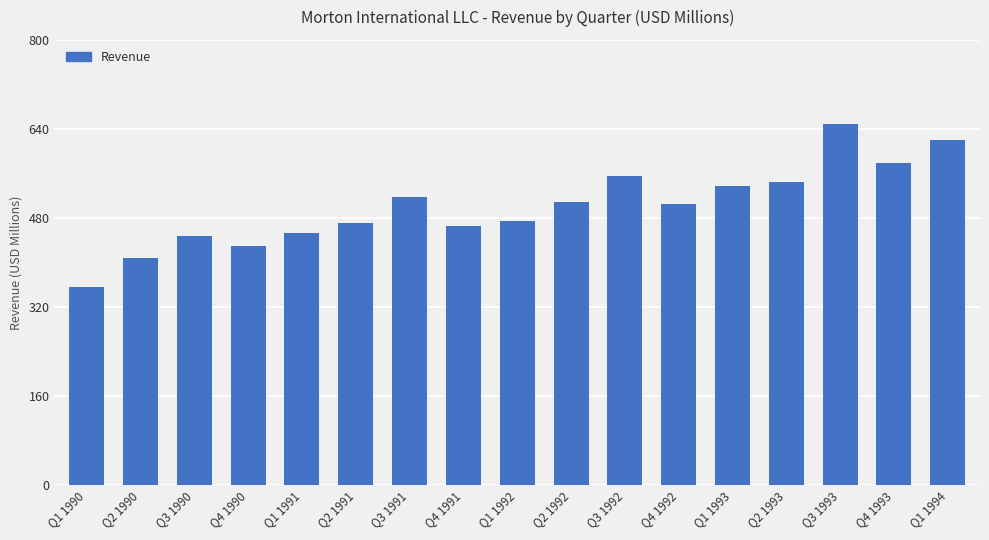

Between Q3 1991 and Q4 1993, which is larger?

Q4 1993